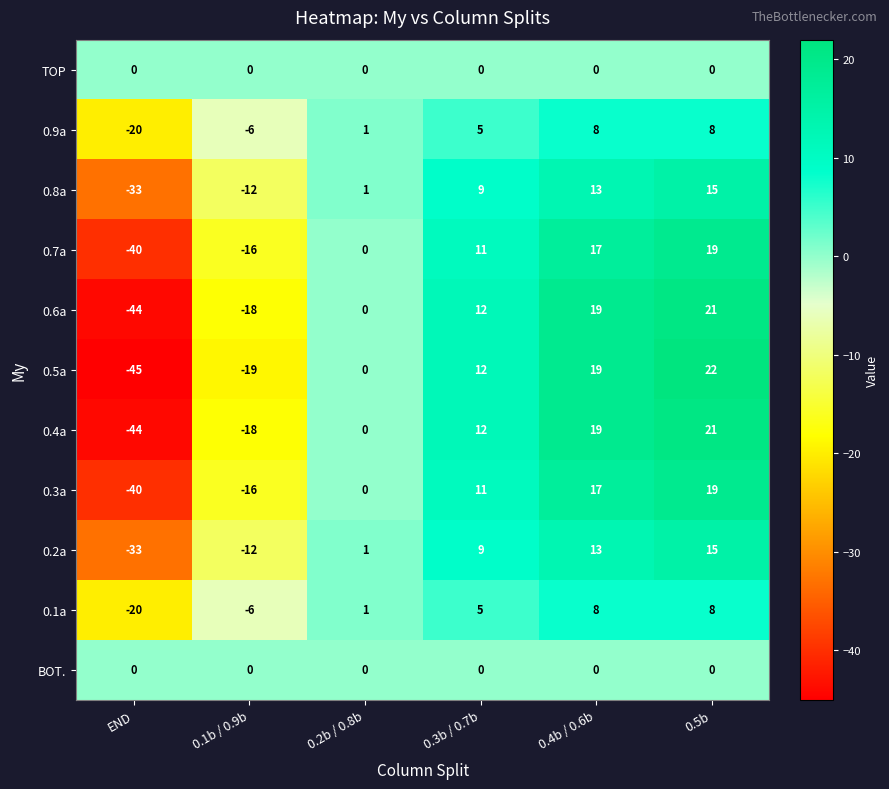

The 0.9a series shows 8 at 0.3b / 0.7b. True or false?

False